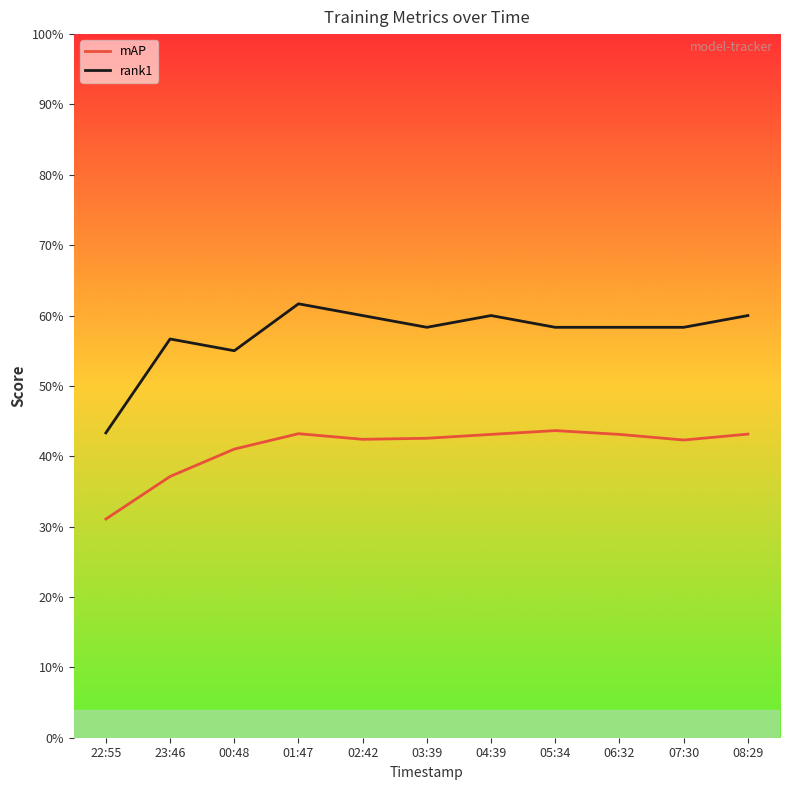

True or false: mAP and rank1 intersect in this chart.

False